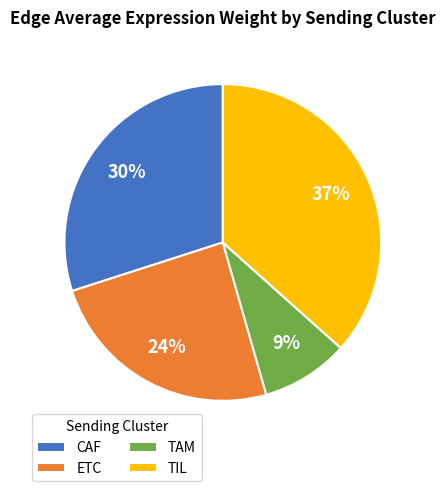

Do TIL and TAM together represent more than half of the pie?

No